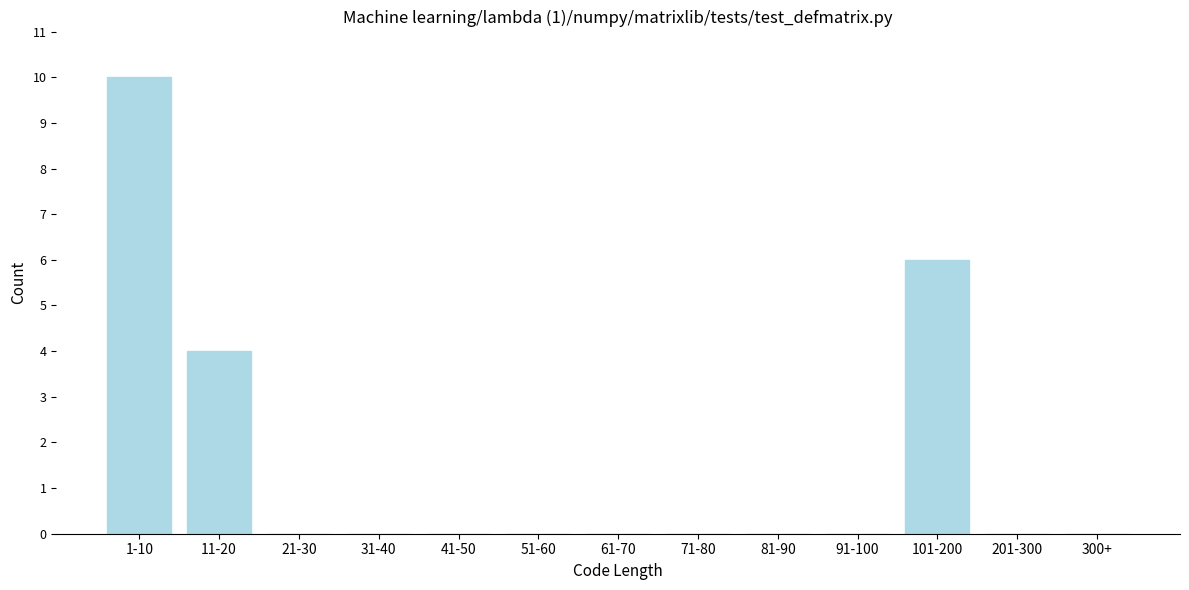

Reading right to left, transcribe all the data shown in this chart.

300+=0	201-300=0	101-200=6	91-100=0	81-90=0	71-80=0	61-70=0	51-60=0	41-50=0	31-40=0	21-30=0	11-20=4	1-10=10